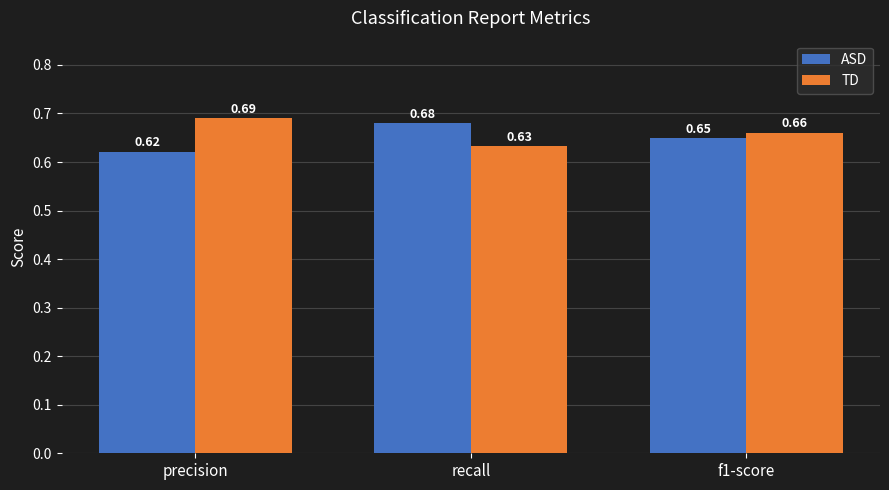

Where is TD nearest to the value 0?

recall